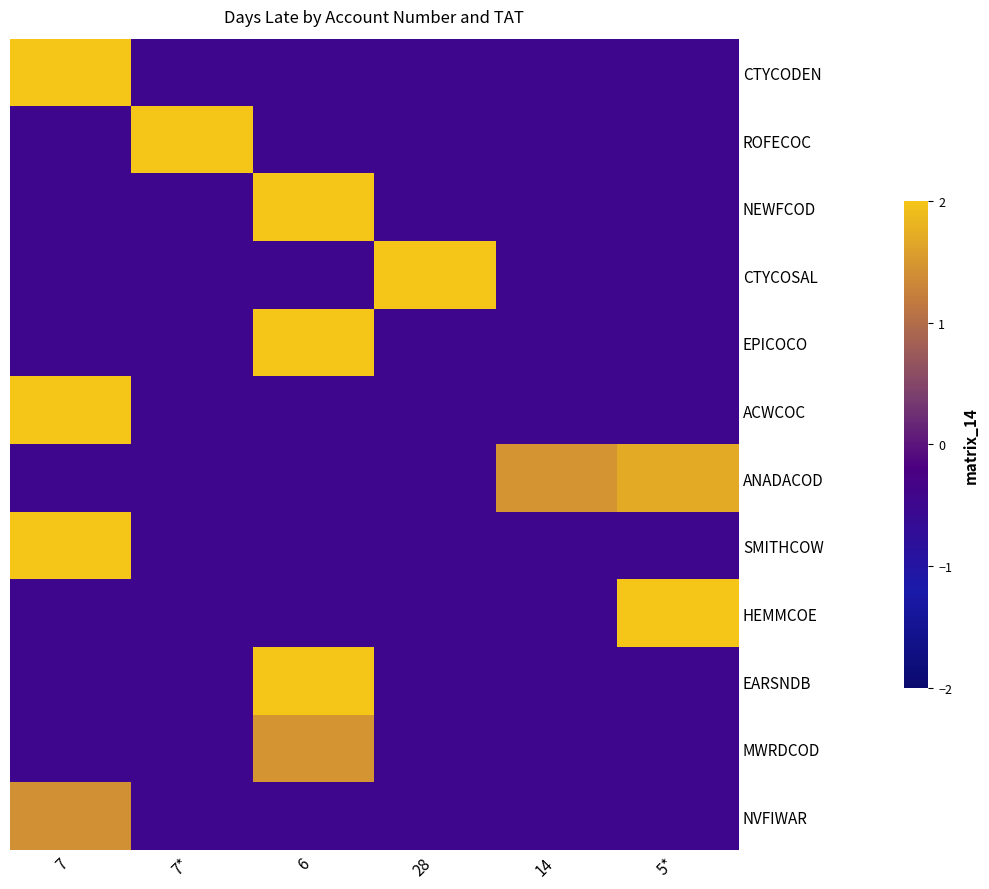

Which series has the largest range (max minus min)?

CTYCODEN